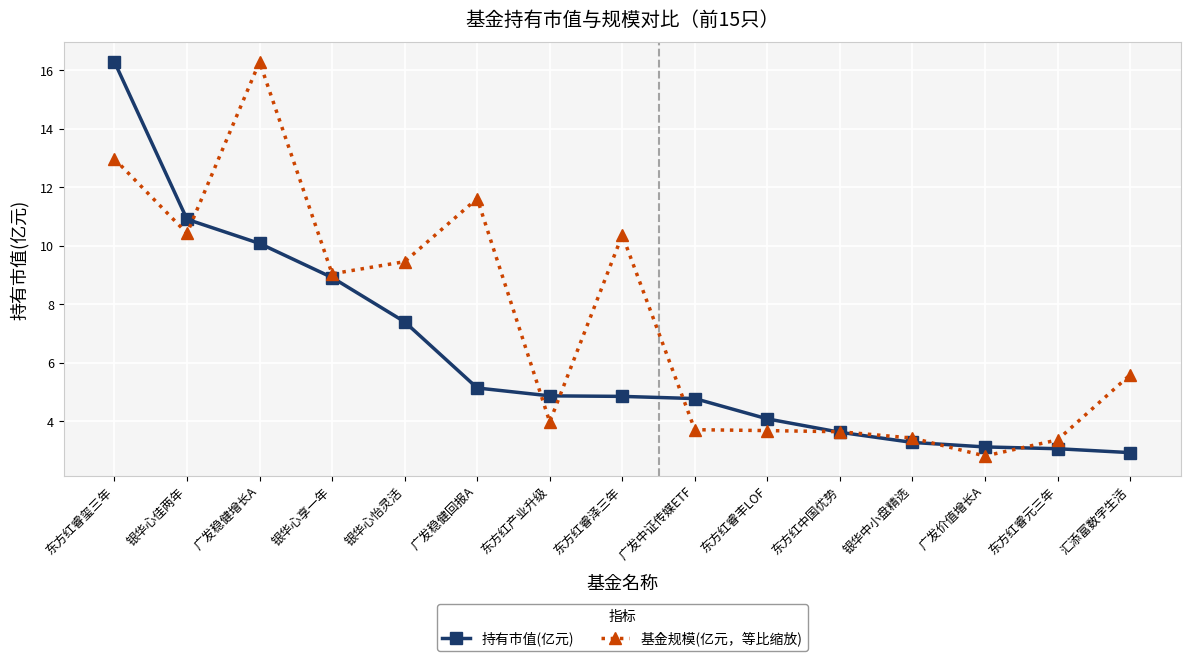

Rank the series by their average value, from lowest to highest.

持有市值(亿元), 基金规模(亿元，等比缩放)